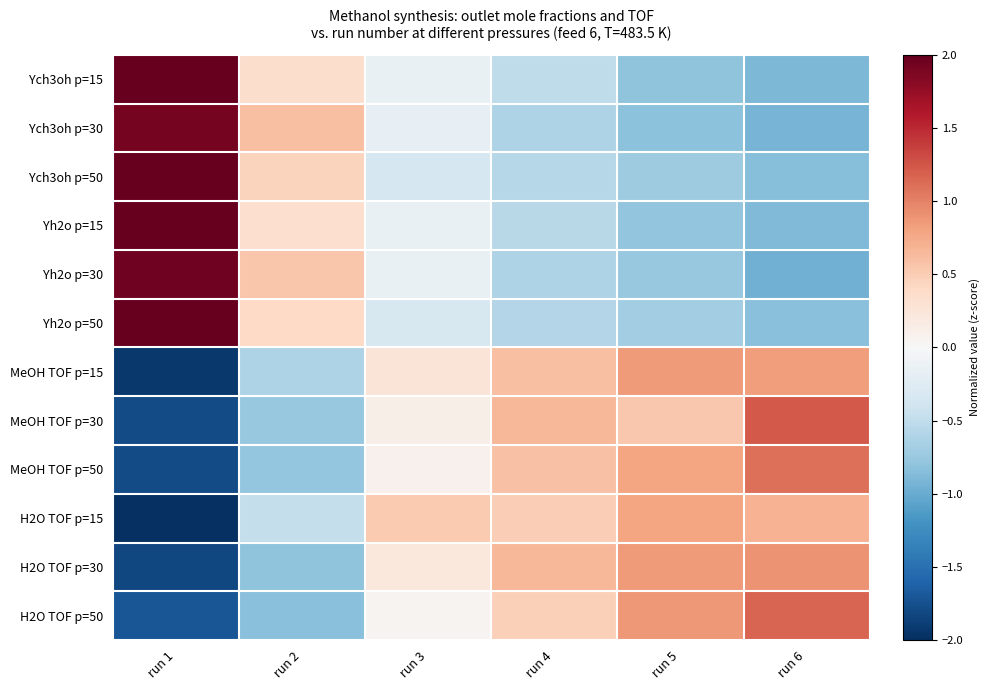

Which series has the largest range (max minus min)?

MeOH TOF p=30